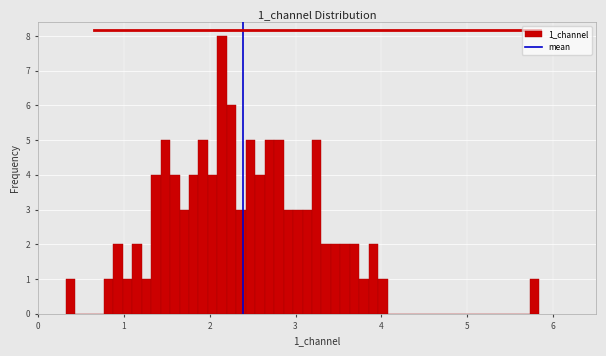

Around what value on the x-axis is the tallest bar? Give the approximate position of its centre, as read against the axis.

2.1